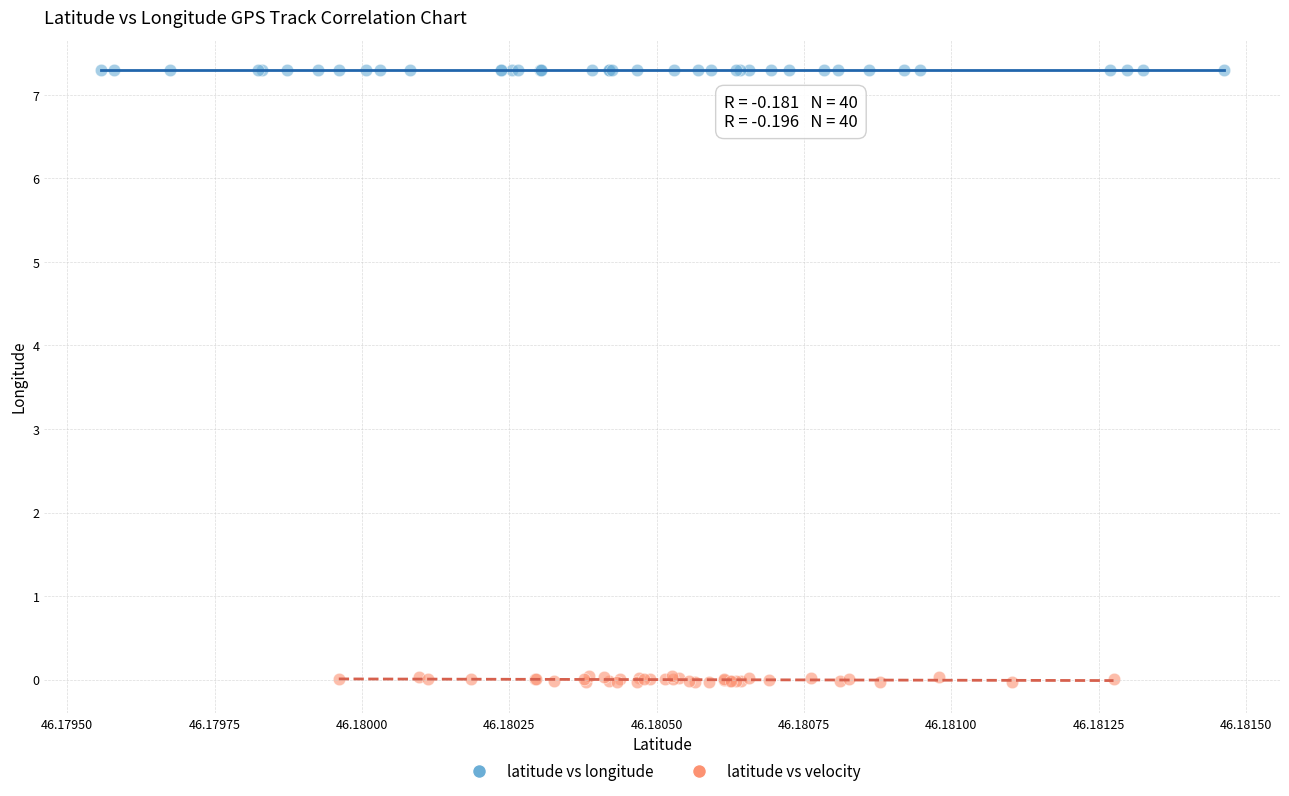

Which series reaches the maximum Y coordinate?

latitude vs longitude